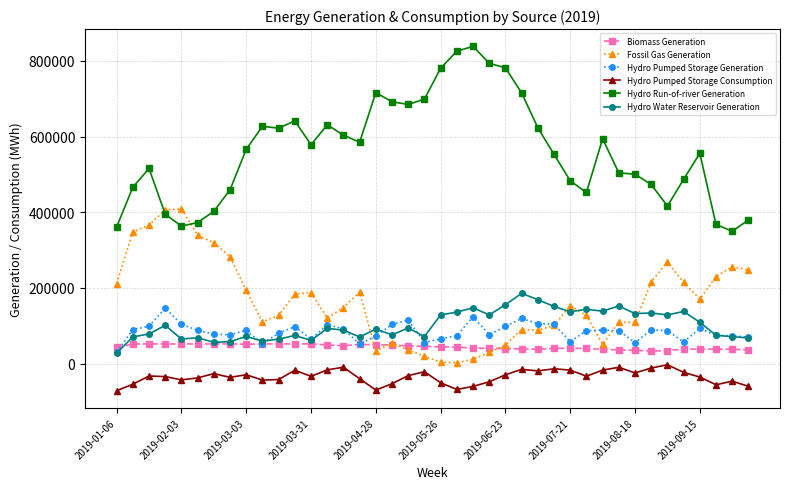

Which series has the widest spread of values?

Hydro Run-of-river Generation